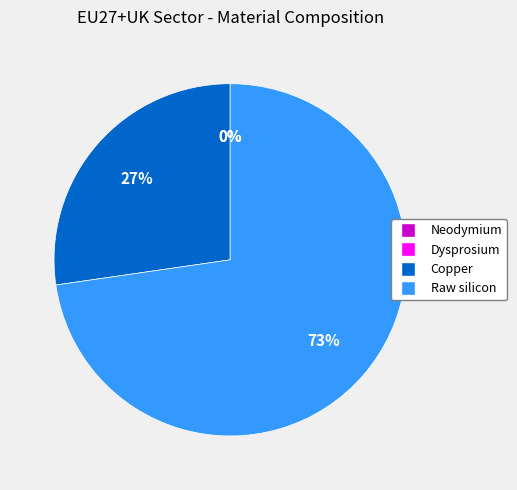

To the nearest percent, what percentage of the pie is Copper?

27%